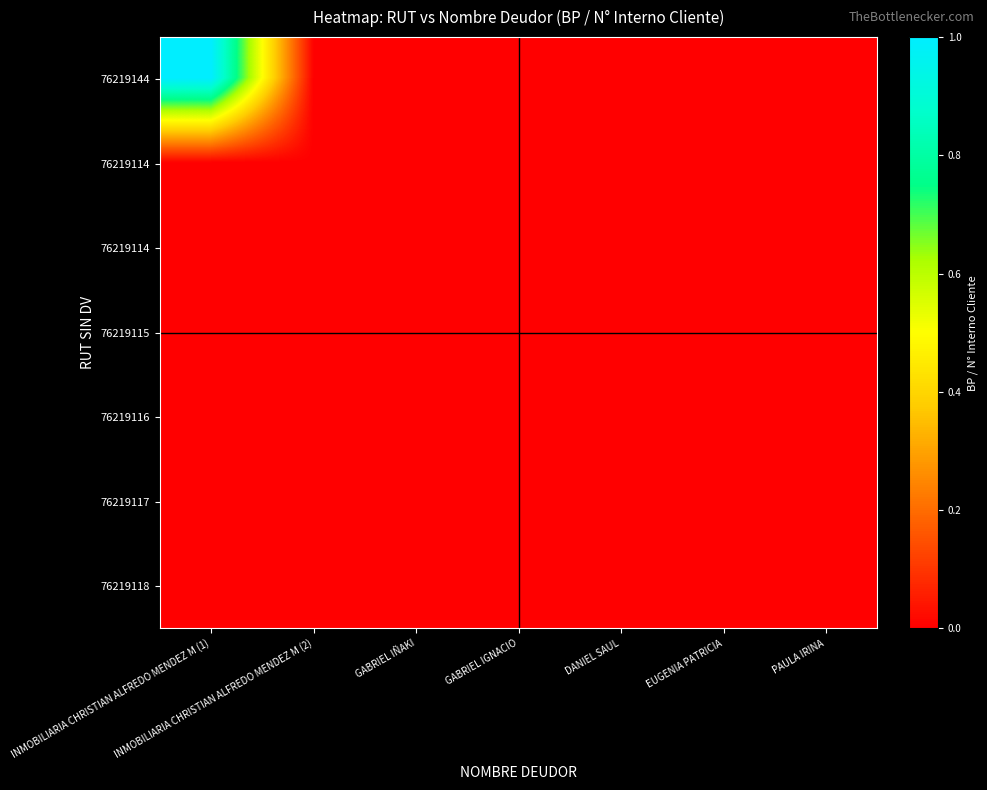

What is the total value across all series at INMOBILIARIA CHRISTIAN ALFREDO MENDEZ M (1)?

1000172195